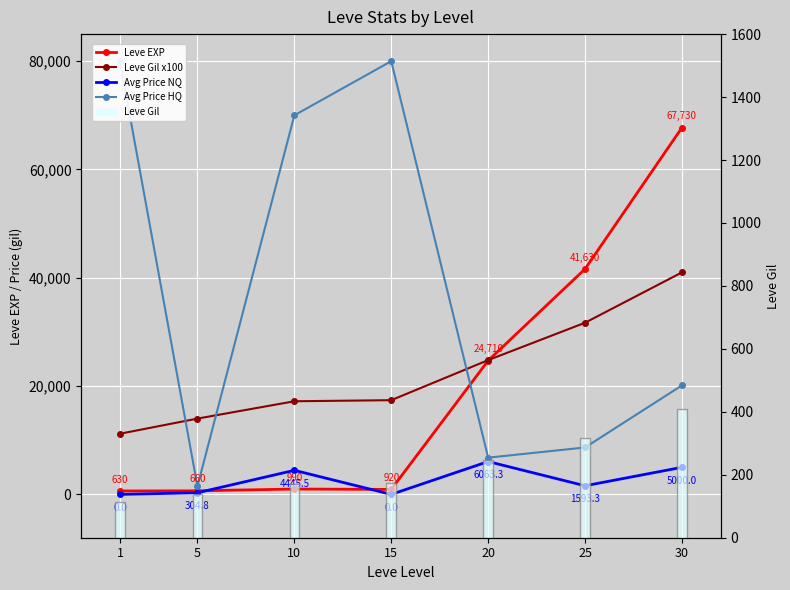

The Leve EXP series shows 24710.0 at 20. True or false?

True